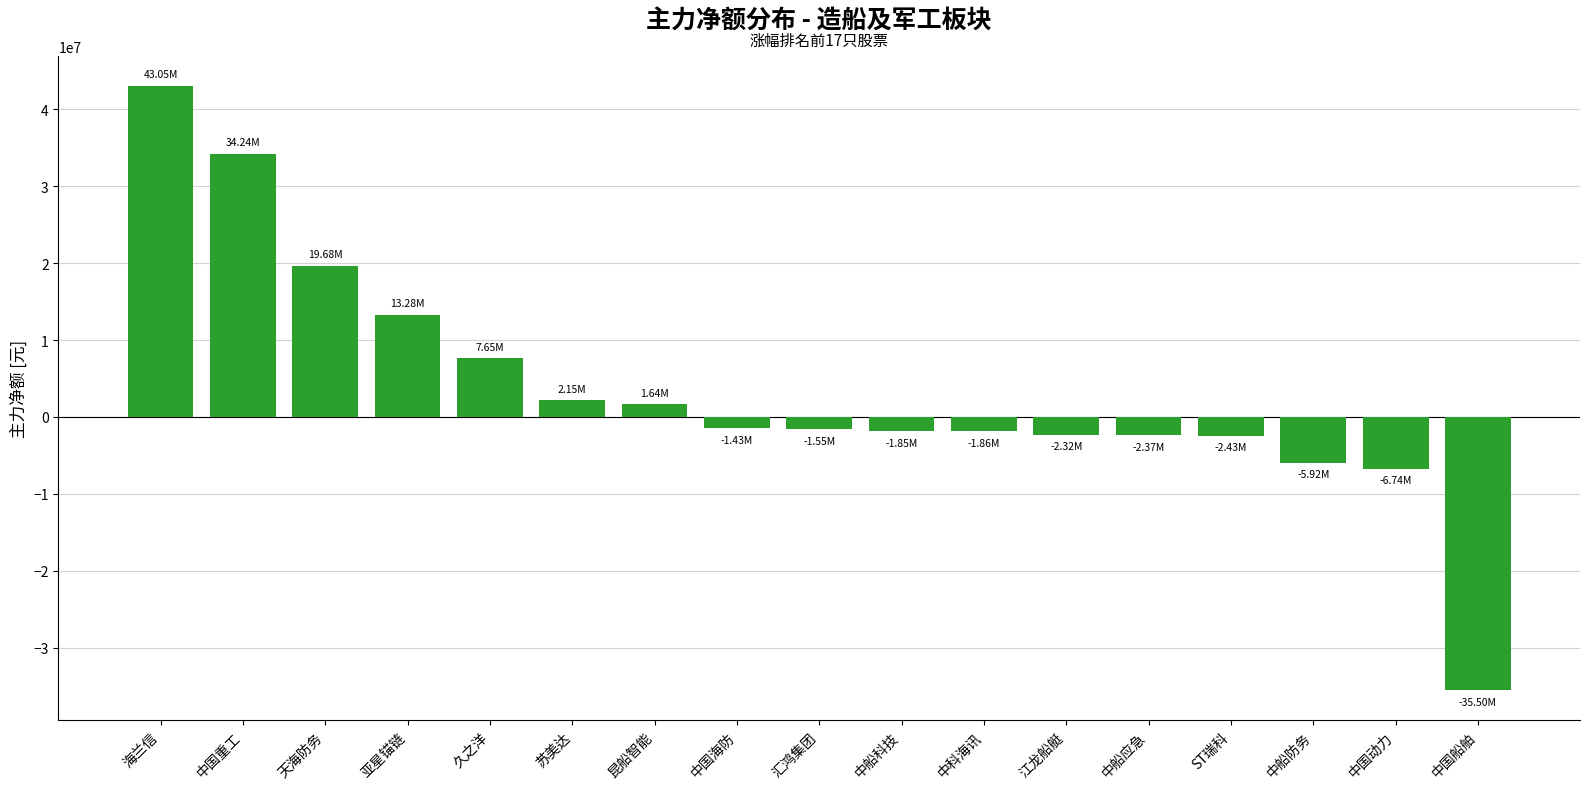

Where is the data nearest to the value 3773968?

苏美达